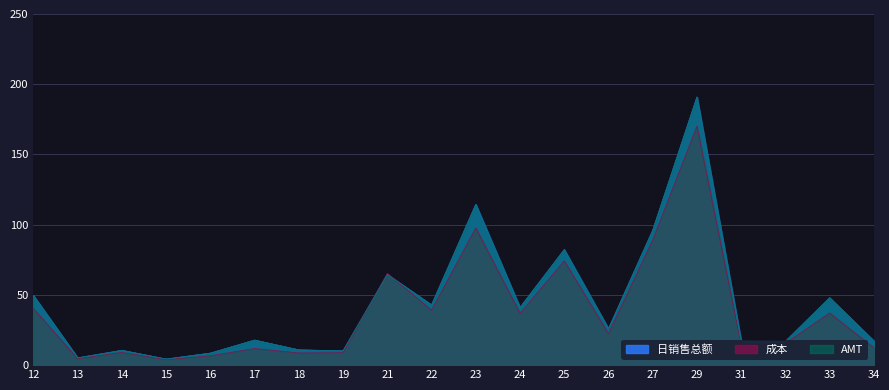

At which category does the chart reach its peak across all series?

29